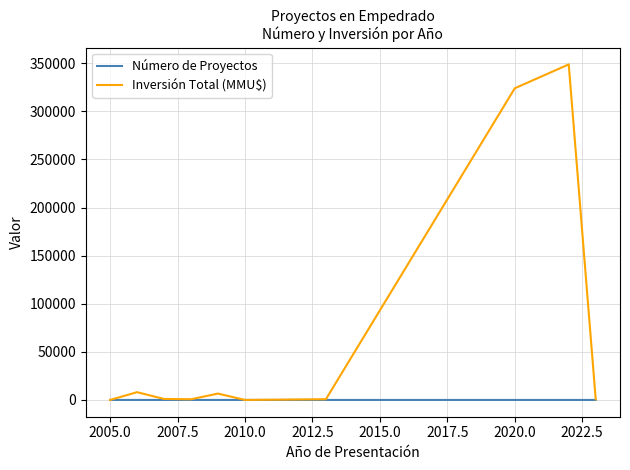

Which series has the largest total across all categories?

Inversión Total (MMU$)